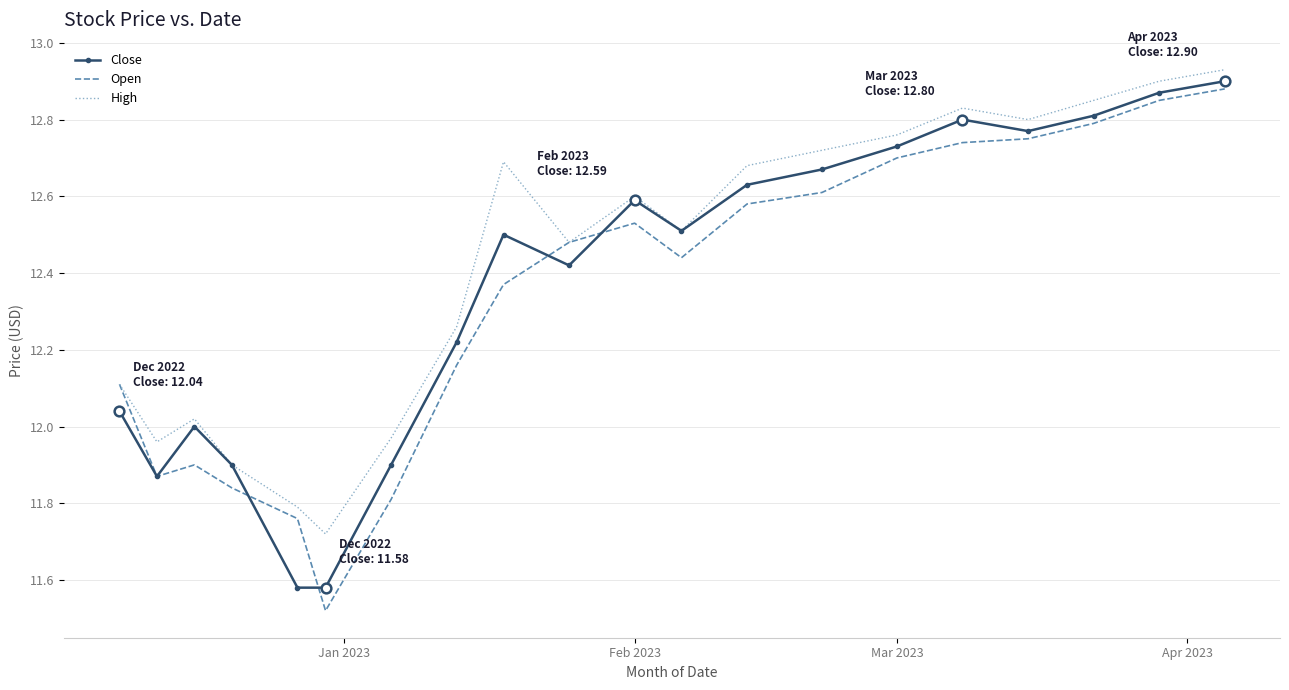

The value of High at Feb 2023 is 6.7. True or false?

False